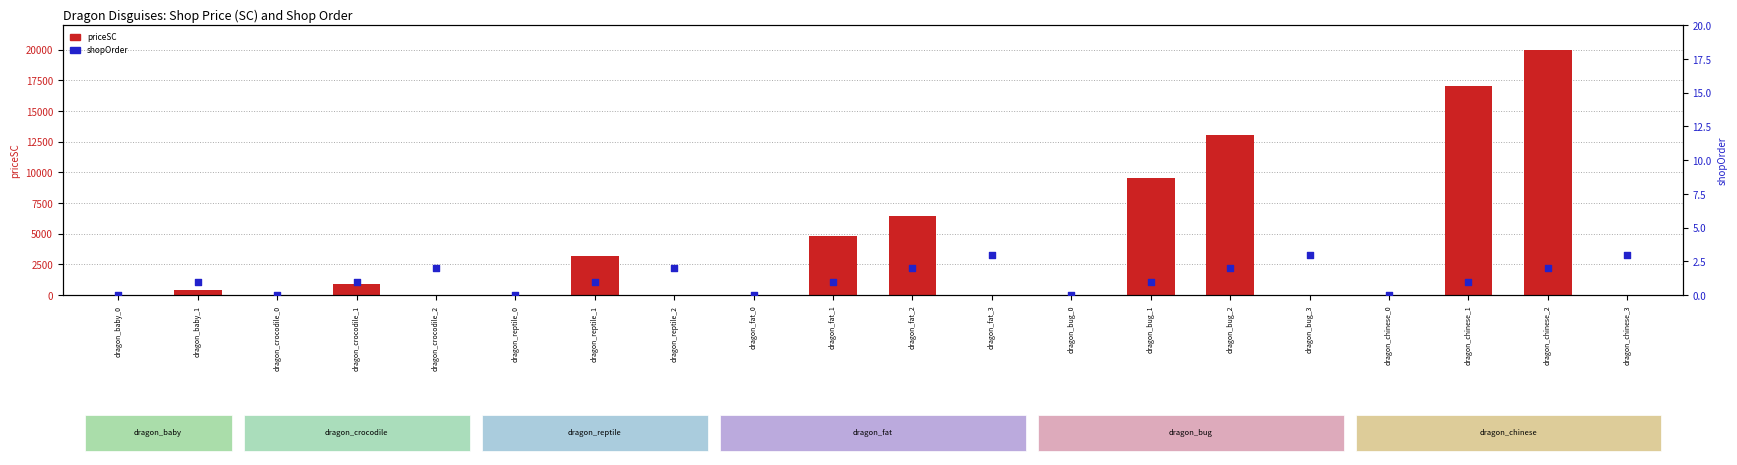

Is the value of shopOrder at dragon_bug_0 greater than the value of priceSC at dragon_bug_0?

No